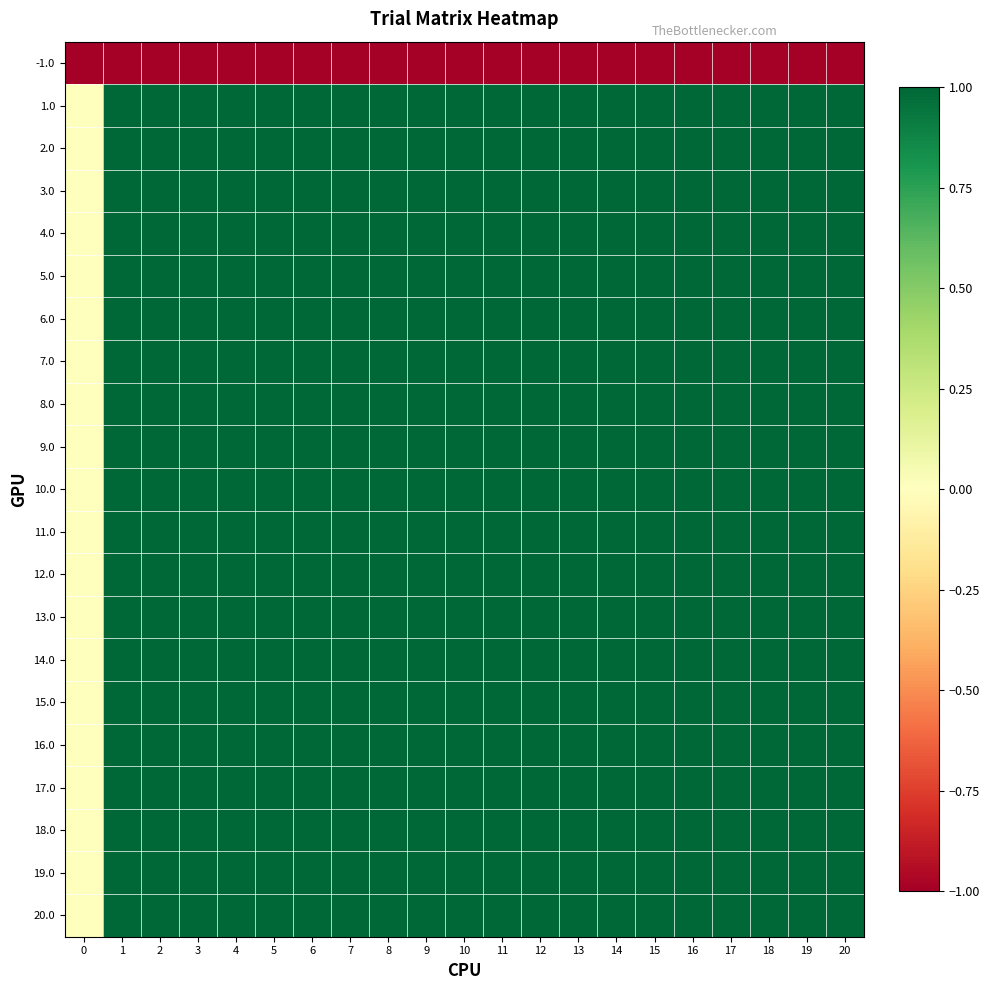

At 13, list the series in order from largest to smallest.

1.0, 2.0, 3.0, 4.0, 6.0, 7.0, 8.0, 9.0, 10.0, 11.0, 12.0, 13.0, 14.0, 15.0, 16.0, 17.0, 18.0, 19.0, 20.0, 5.0, -1.0